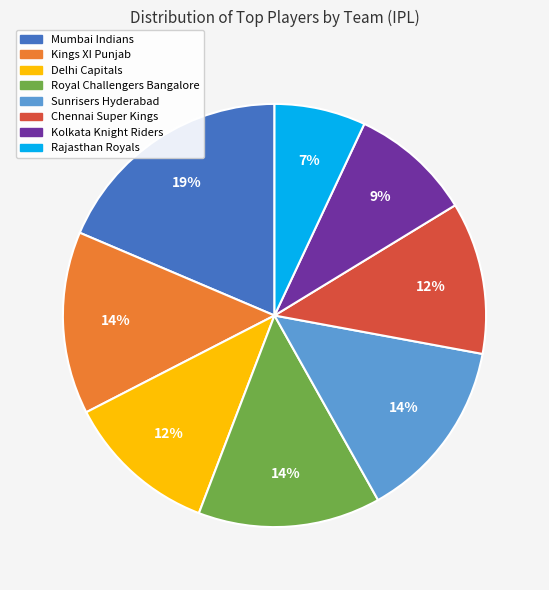

To the nearest percent, what portion does Kolkata Knight Riders represent?

9%